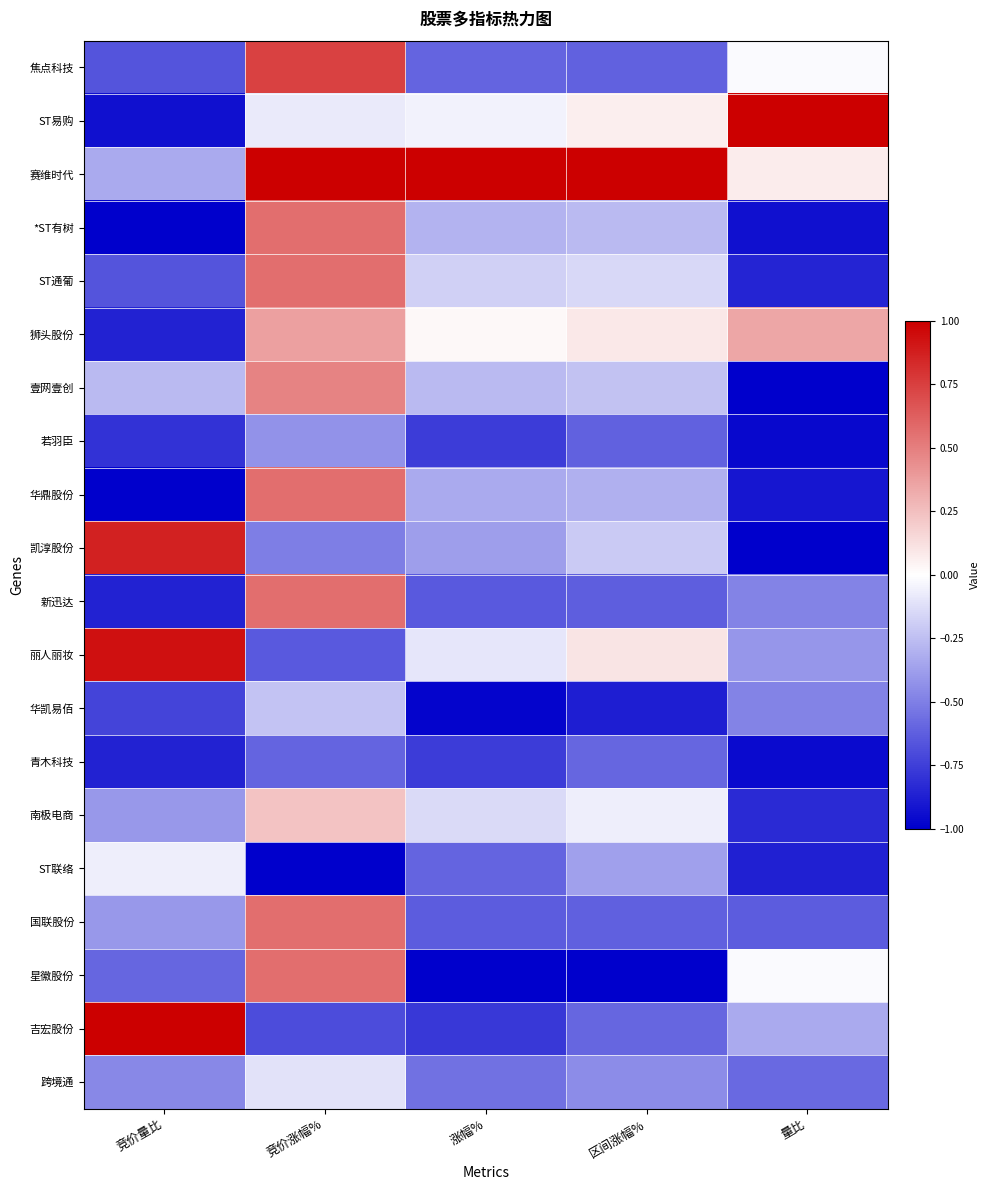

Rank the series at 量比 from highest to lowest value.

ST易购, 狮头股份, 赛维时代, 星徽股份, 焦点科技, 吉宏股份, 丽人丽妆, 华凯易佰, 新迅达, 跨境通, 国联股份, 南极电商, ST通葡, ST联络, 华鼎股份, *ST有树, 青木科技, 若羽臣, 凯淳股份, 壹网壹创